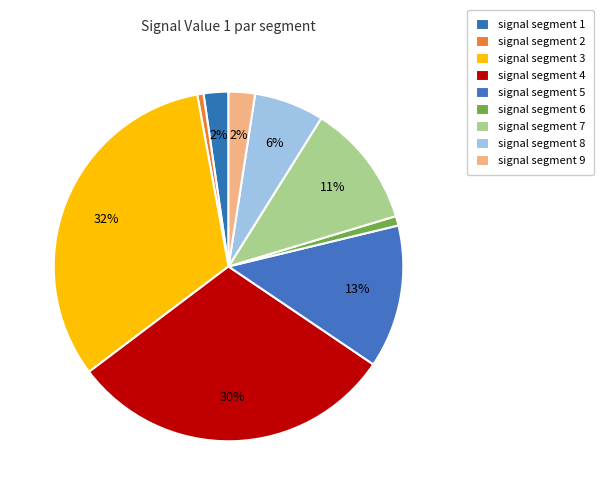

How many segments does this pie chart have?

9